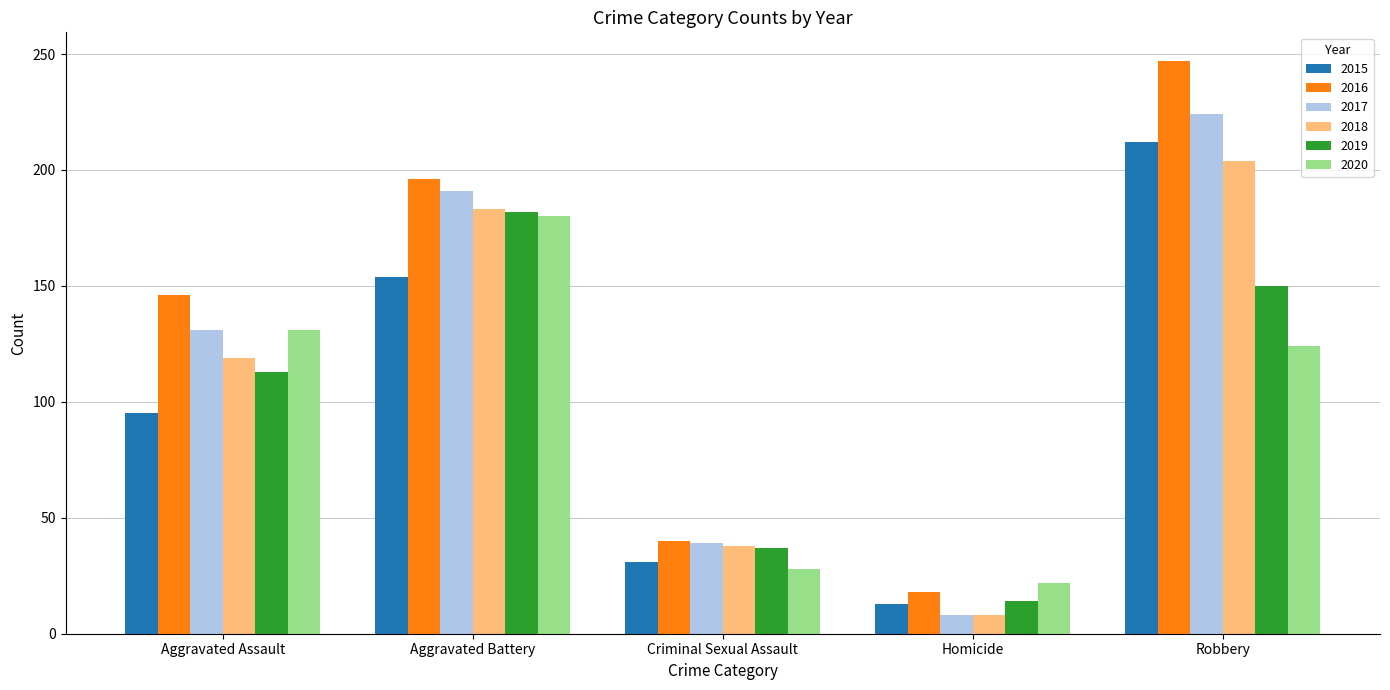

At which label is 2017 closest to 116?

Aggravated Assault